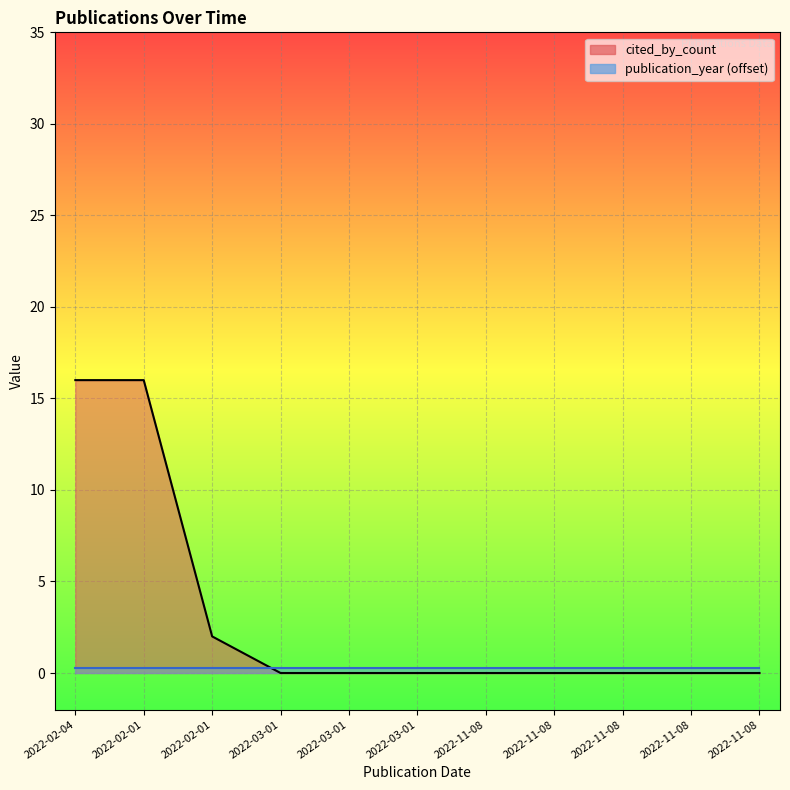

True or false: the data shows 16 at 2022-02-01.

True